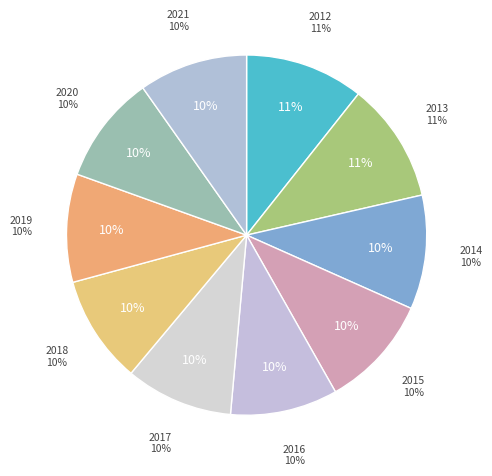

Count the number of slices in the pie.

10